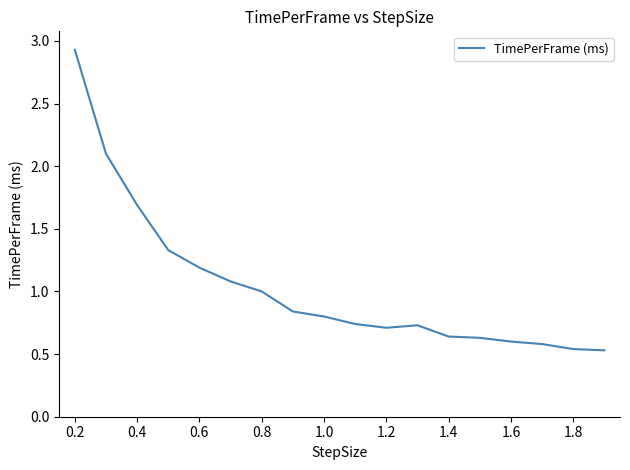

What is the maximum value shown in the chart?

2.9